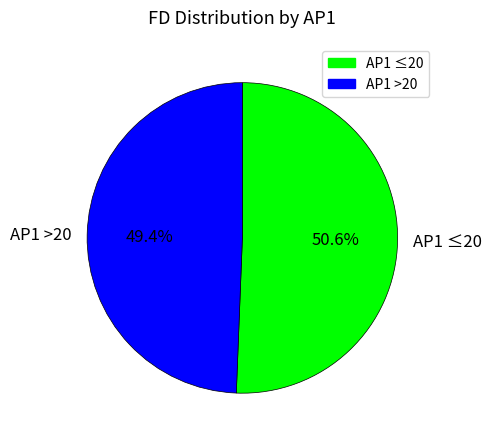

Rank the categories by value from highest to lowest.

AP1 ≤20, AP1 >20